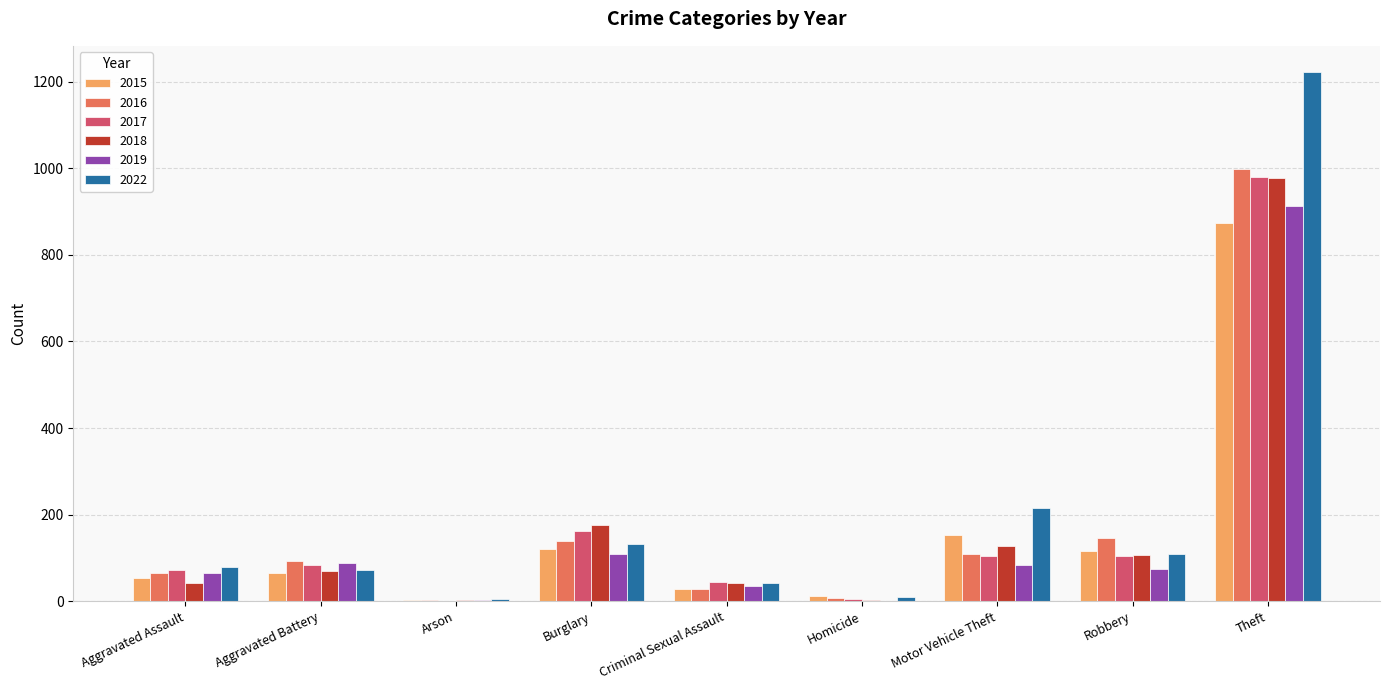

Where is 2016 nearest to the value 500?

Robbery